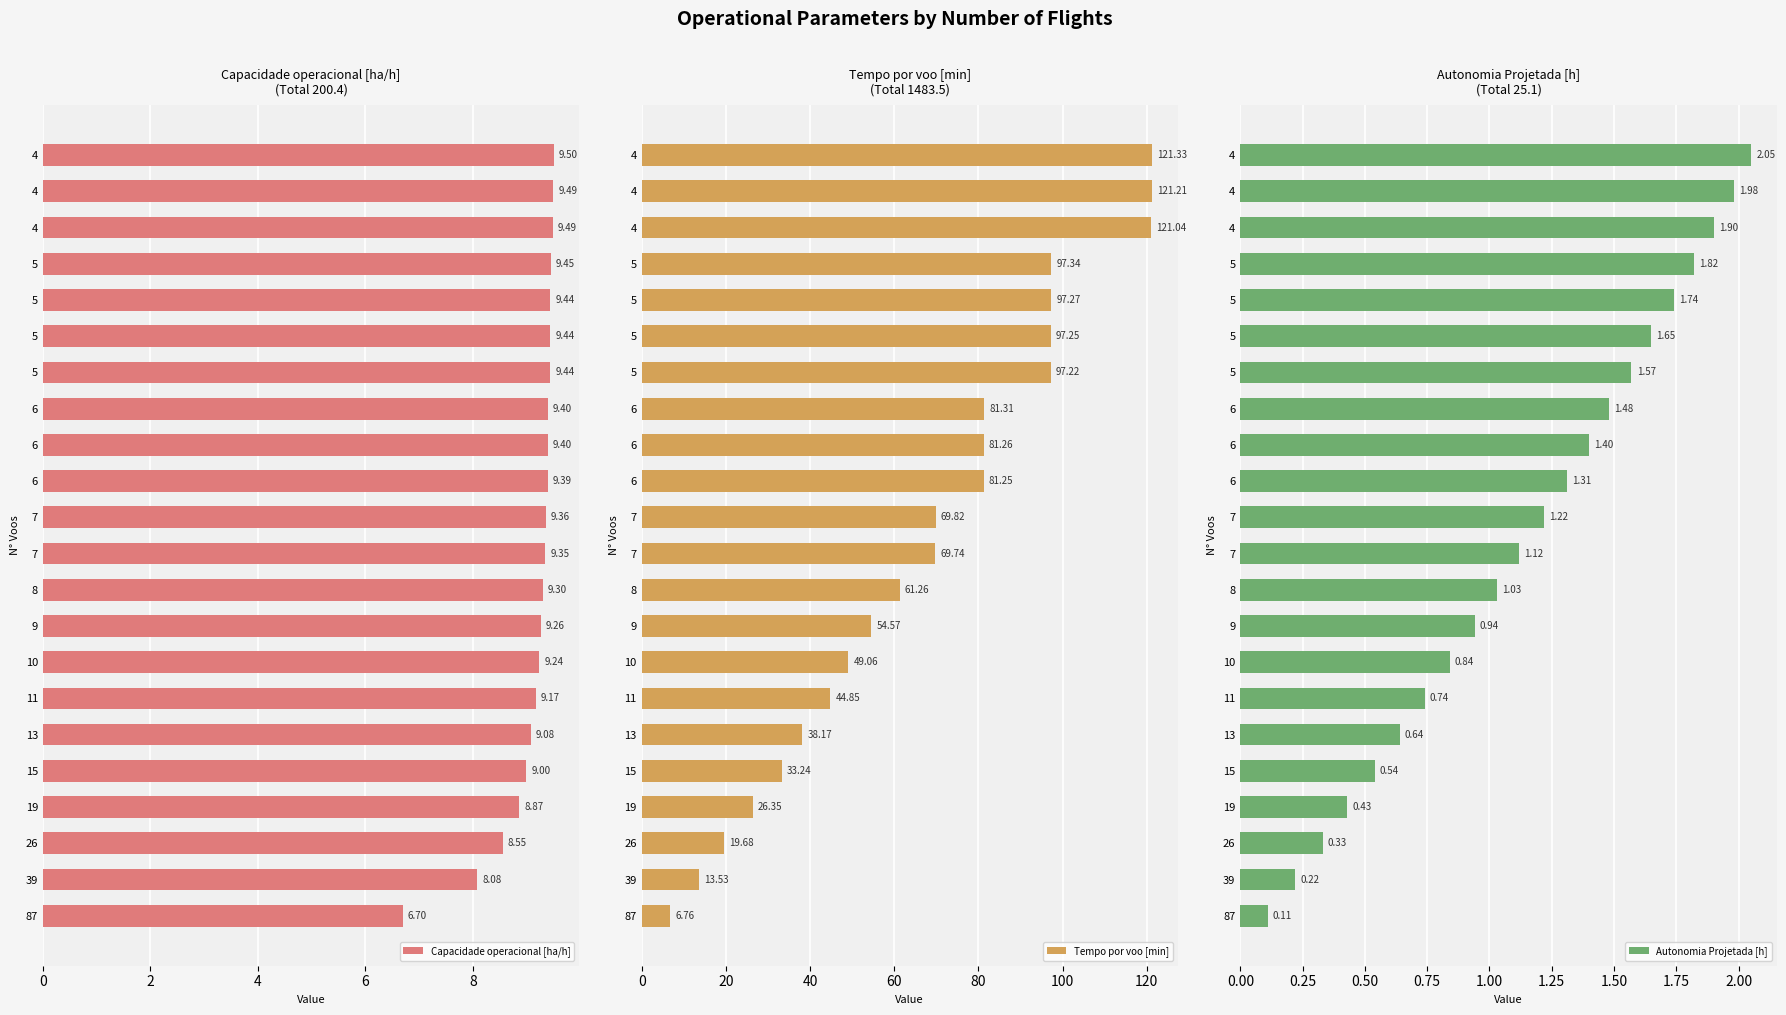

Reading left to right, transcribe all the data shown in this chart.

Capacidade operacional [ha/h]: 9.5	9.5	9.5	9.4	9.4	9.4	9.4	9.4	9.4	9.4	9.4	9.3	9.3	9.3	9.2	9.2	9.1	9.0	8.9	8.6	8.1	6.7
Tempo por voo [min]: 121.3	121.2	121.0	97.3	97.3	97.2	97.2	81.3	81.3	81.2	69.8	69.7	61.3	54.6	49.1	44.9	38.2	33.2	26.4	19.7	13.5	6.8
Autonomia Projetada [h]: 2.0	2.0	1.9	1.8	1.7	1.6	1.6	1.5	1.4	1.3	1.2	1.1	1.0	0.9	0.8	0.7	0.6	0.5	0.4	0.3	0.2	0.1